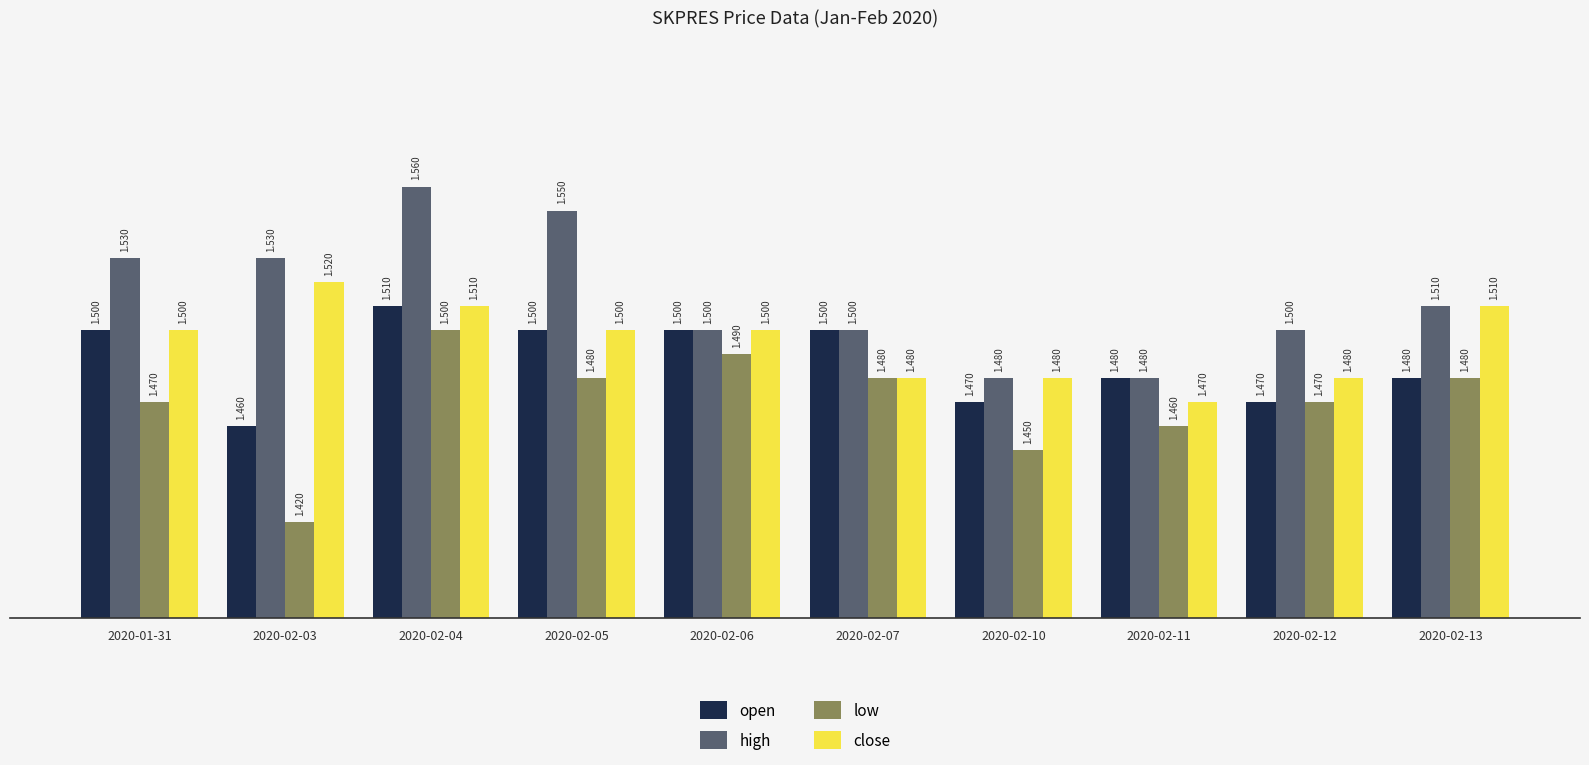

Is the value of high at 2020-02-07 greater than the value of low at 2020-02-03?

Yes